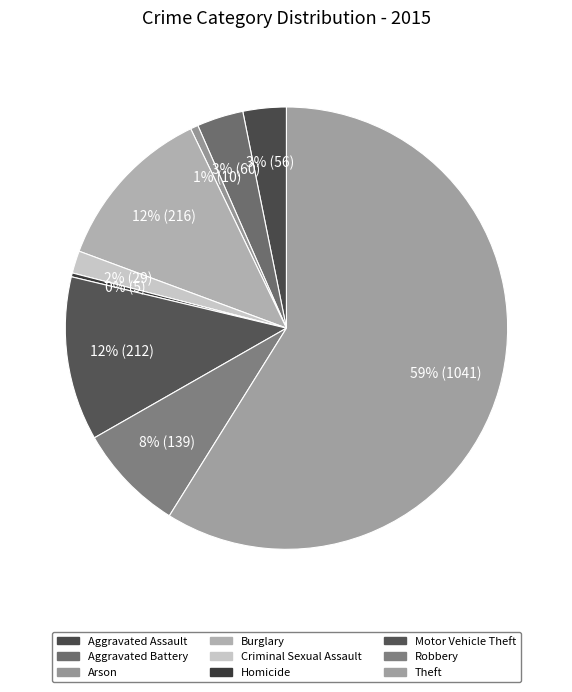

Combined, what portion of the pie is Theft and Motor Vehicle Theft?

70.9%